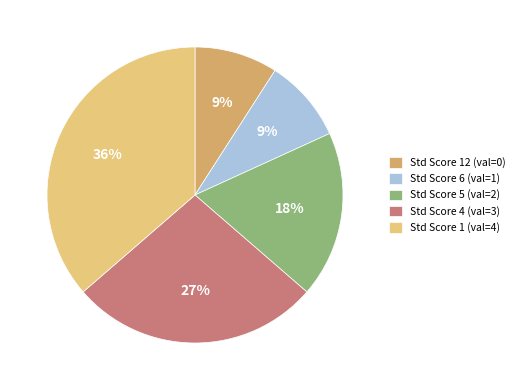

Which category has the biggest portion of the pie?

Std Score 1 (val=4)